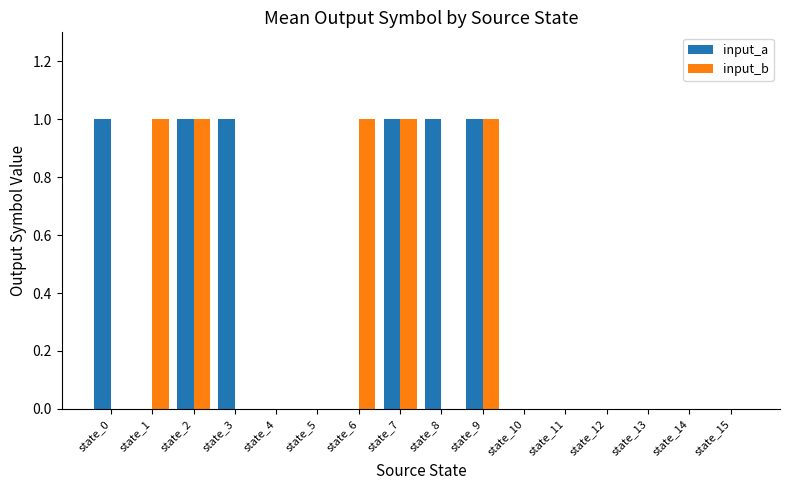

The input_b series shows 1 at state_3. True or false?

False